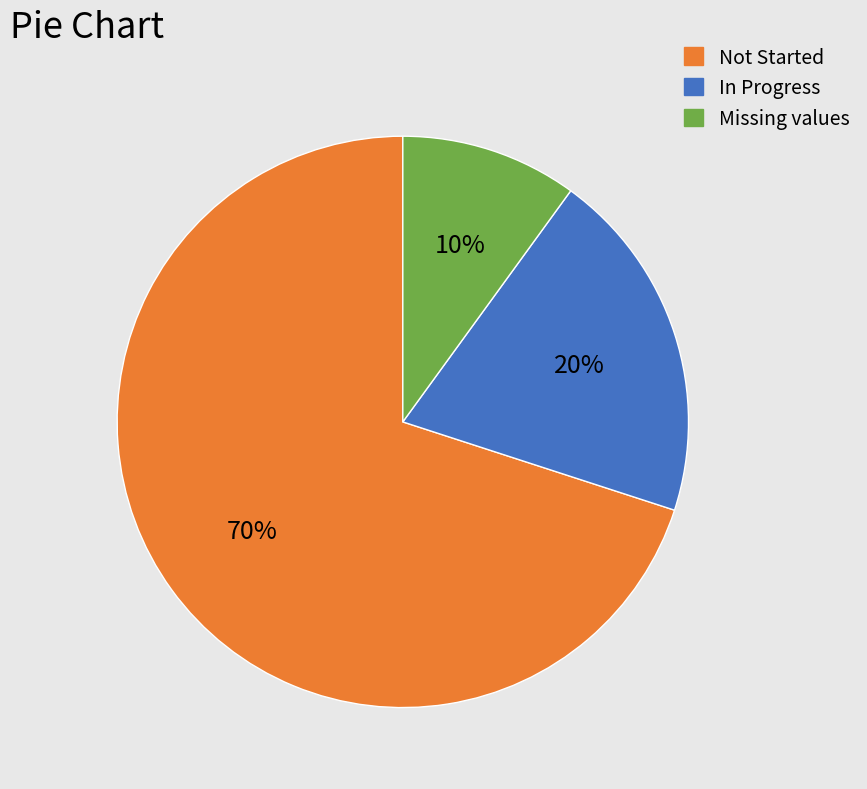

To the nearest percent, what portion does Missing values represent?

10%